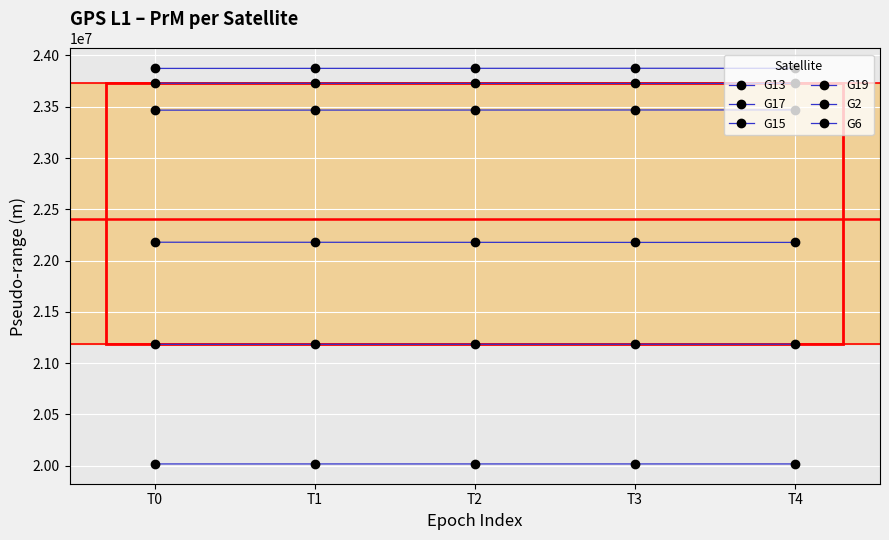

Which series has the largest total across all categories?

G15